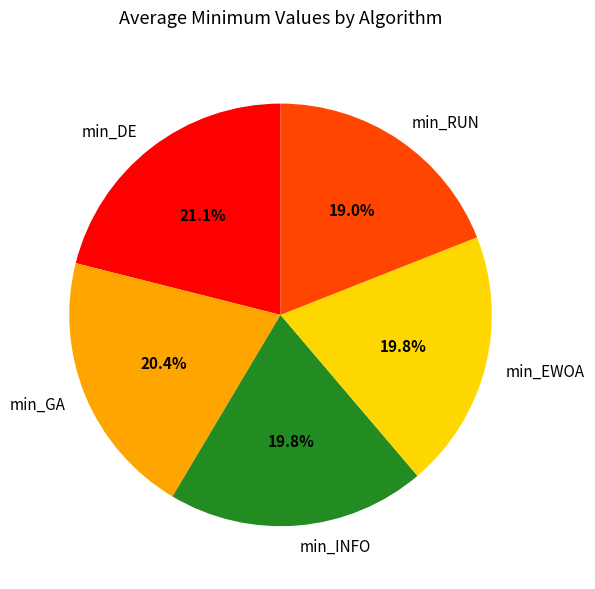

Does any single category account for the majority?

No